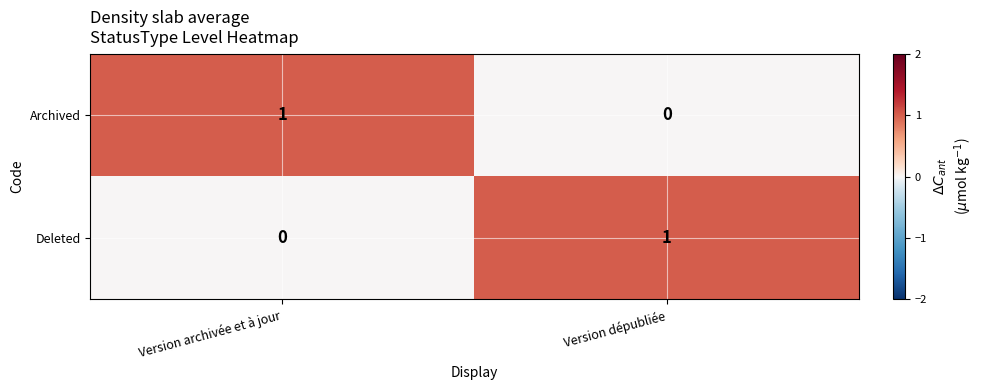

Reading left to right, extract all data points from this chart.

Archived: 1	0
Deleted: 0	1